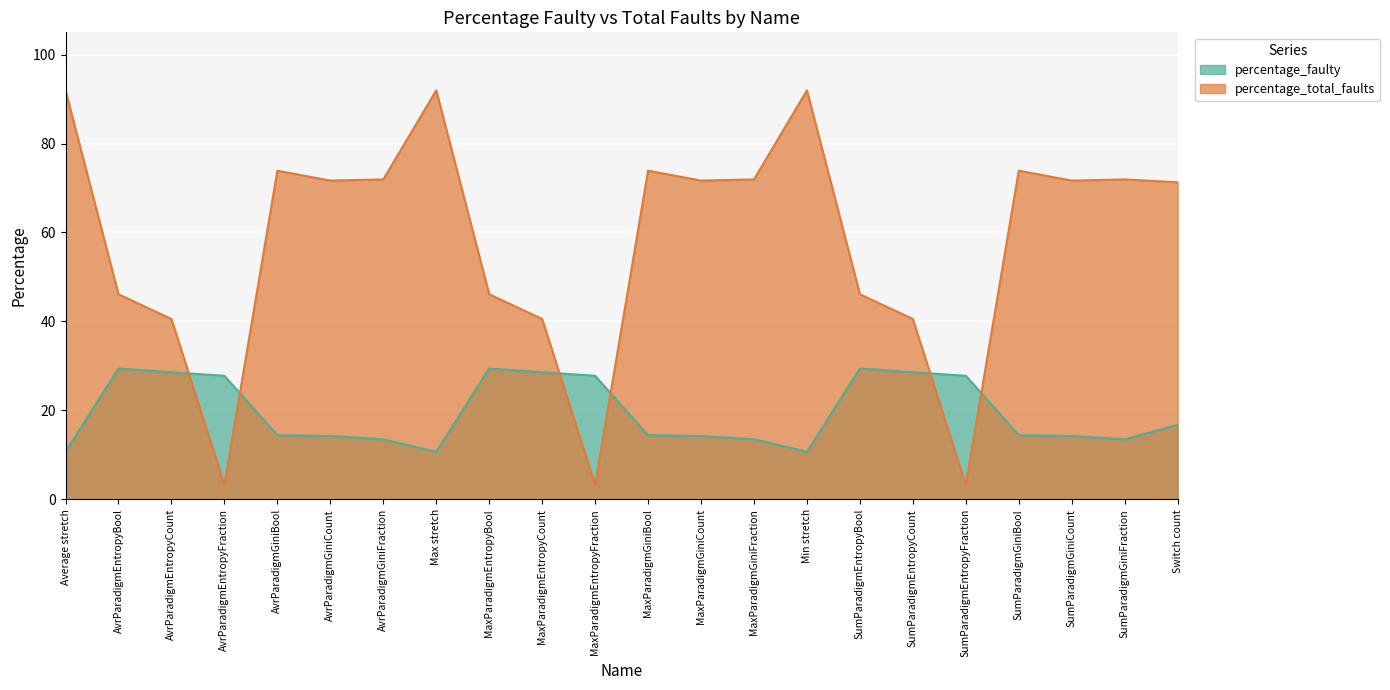

Rank the series at MaxParadigmGiniCount from lowest to highest value.

percentage_faulty, percentage_total_faults